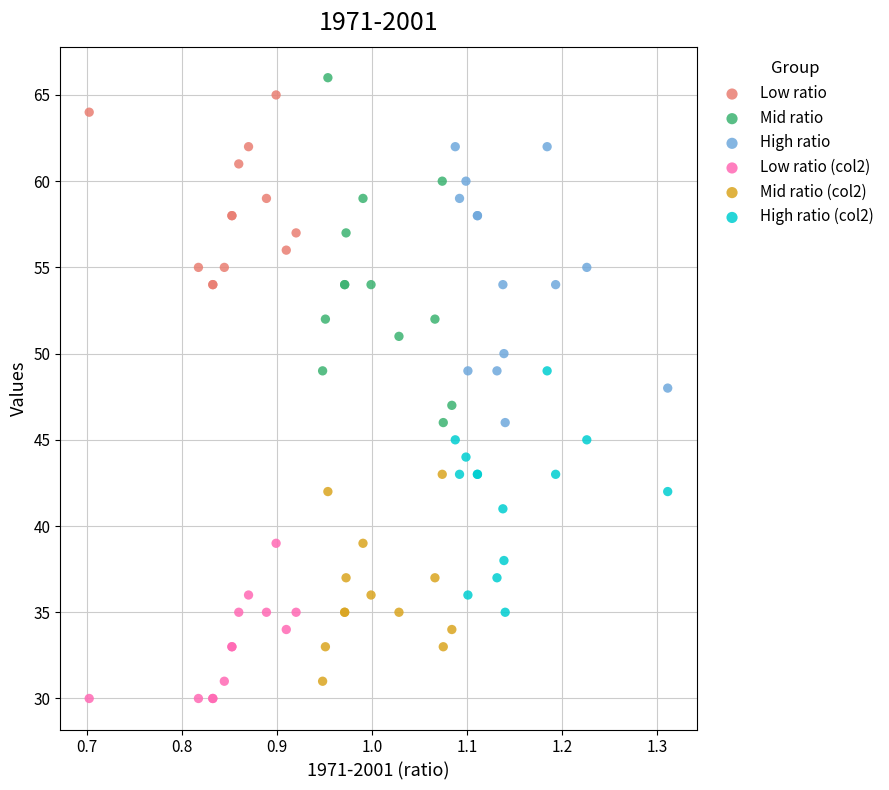

Which series has the largest Y range (max minus min)?

Mid ratio